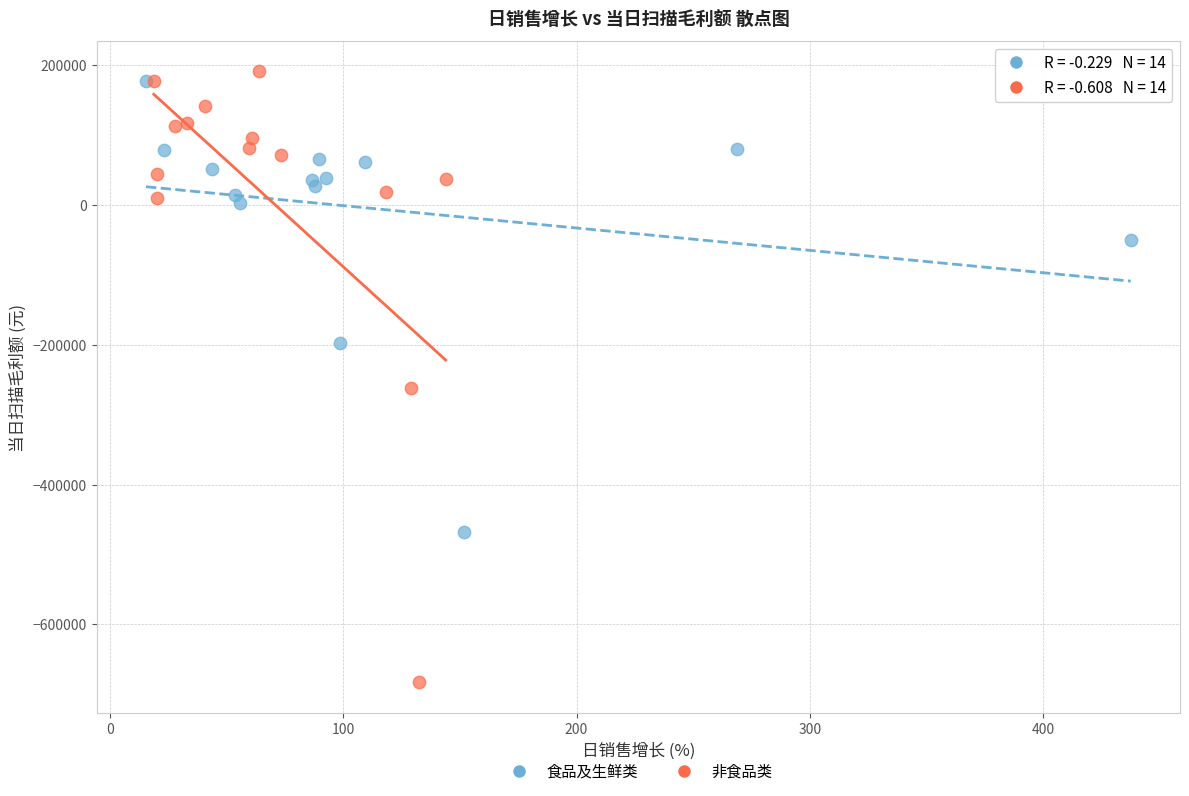

Which series reaches the minimum Y coordinate?

非食品类